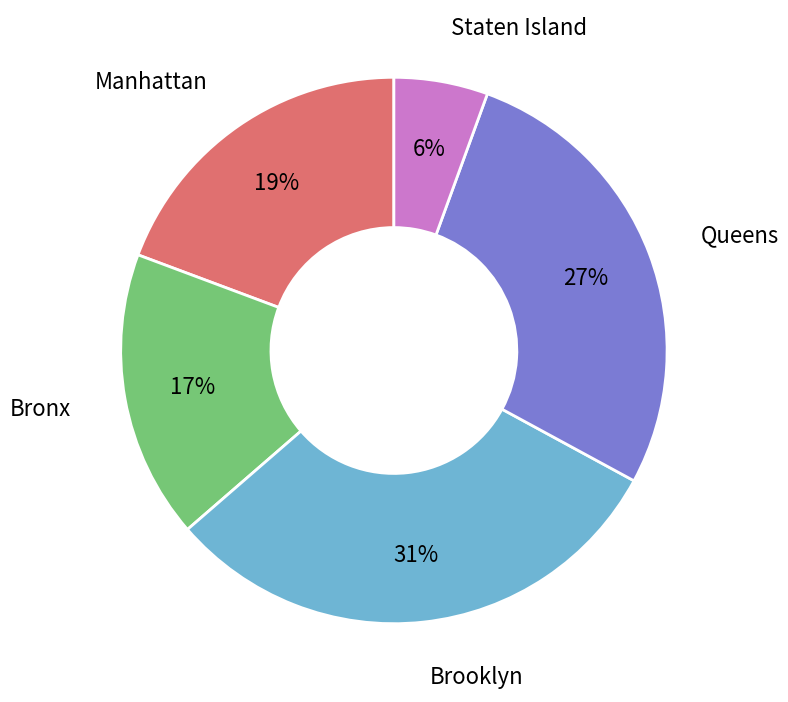

How many segments does this pie chart have?

5